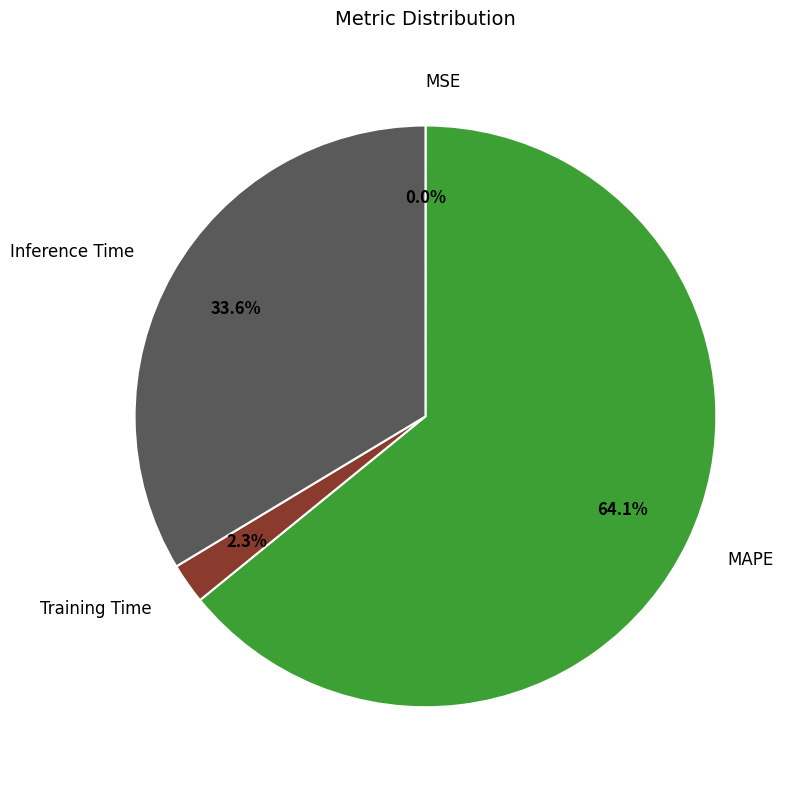

Is there any slice that represents more than half of the pie?

Yes